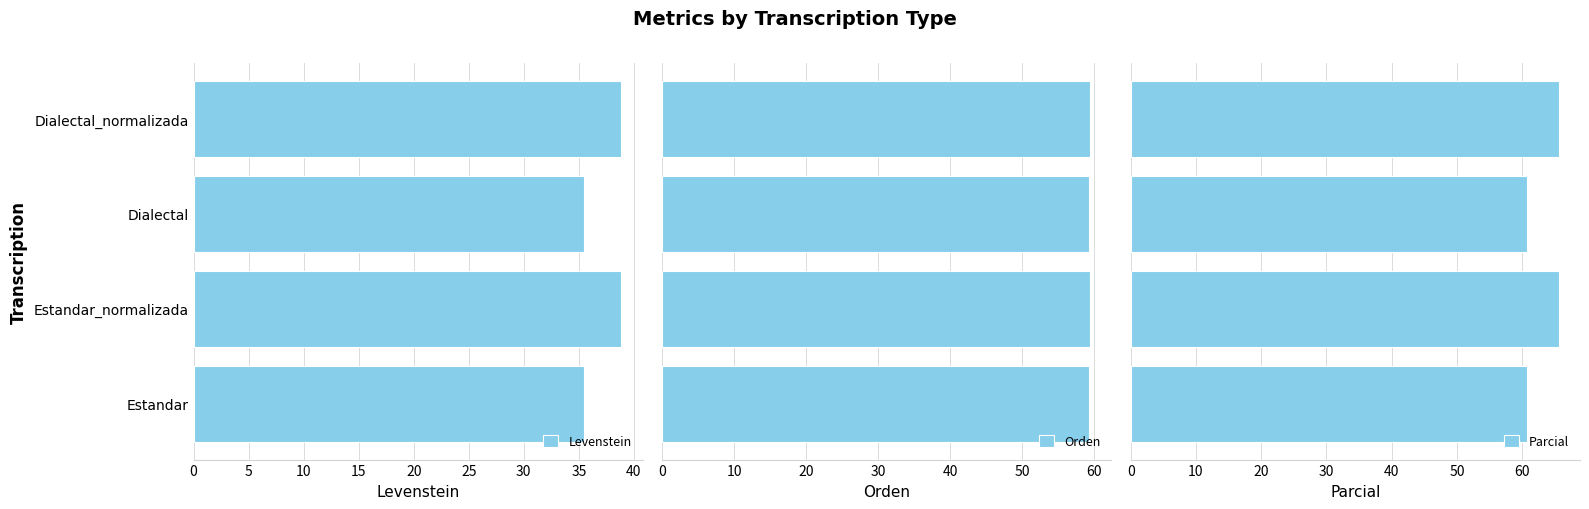

What is the difference between the second highest and second lowest values in the Parcial series?

4.8